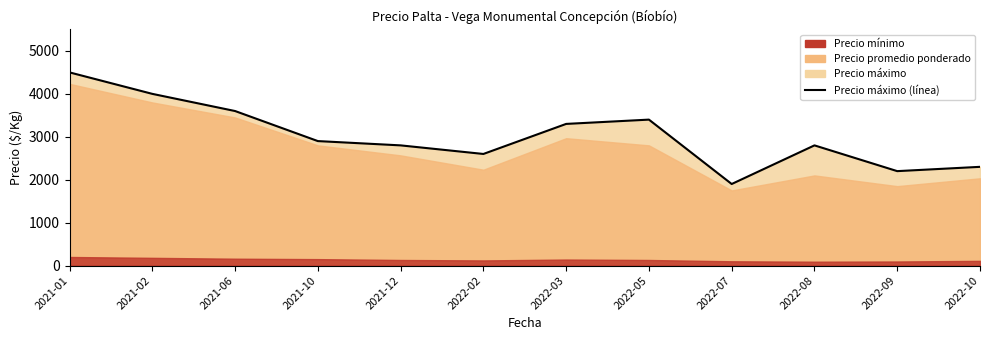

True or false: the data shows 3107 at 2022-07.

False